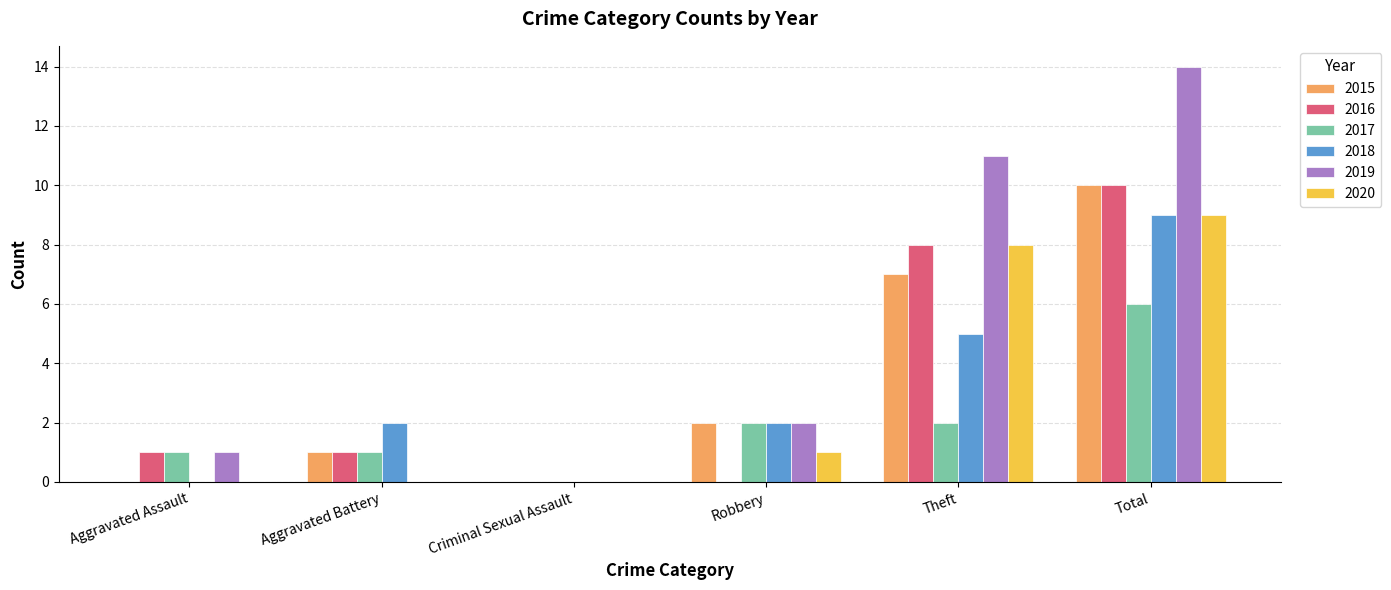

At which label is 2020 closest to 4?

Robbery